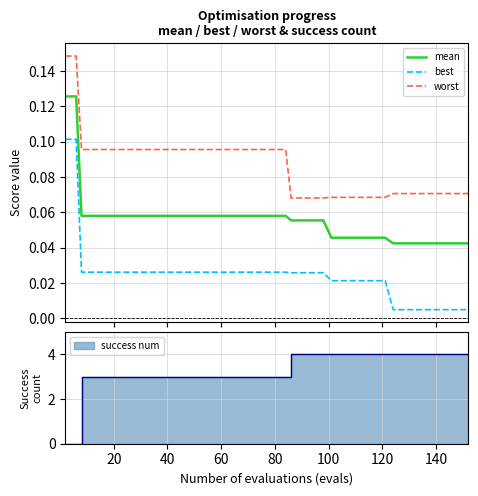

Which series has the largest total across all categories?

worst